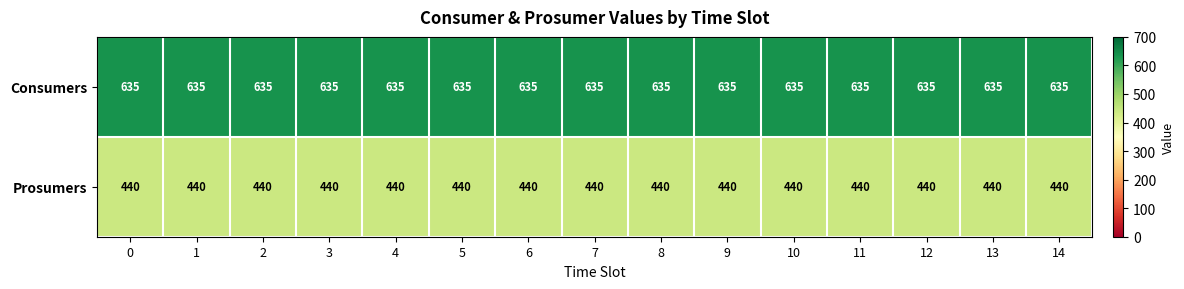

Rank the series by their average value, from lowest to highest.

Prosumers, Consumers